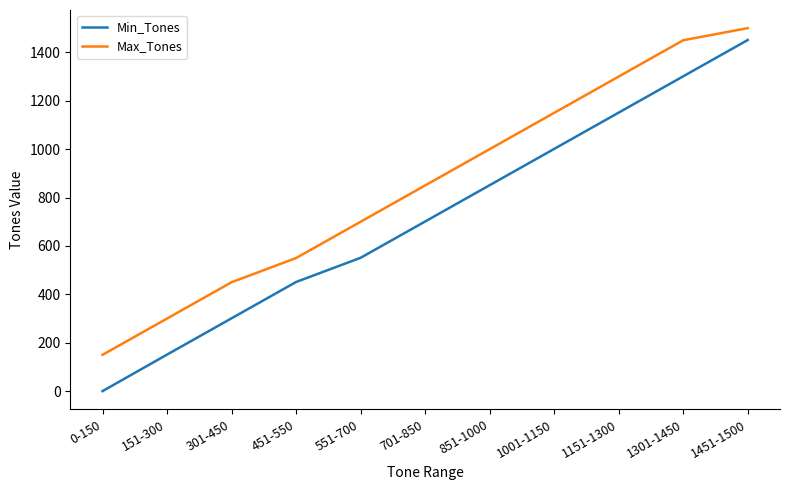

What is the lowest value of the Max_Tones series?

150